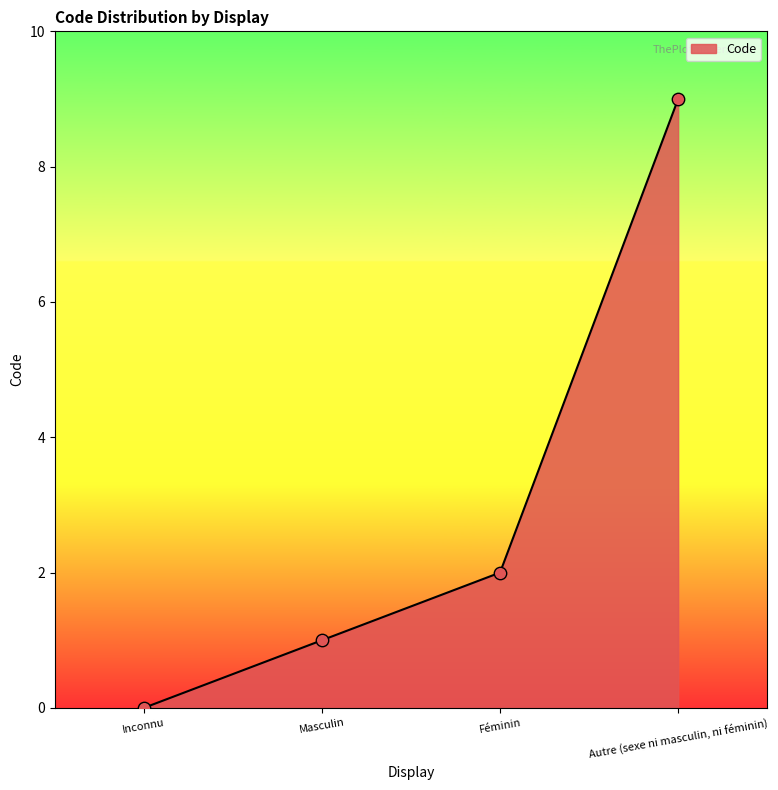

Between Inconnu and Masculin, which is larger?

Masculin